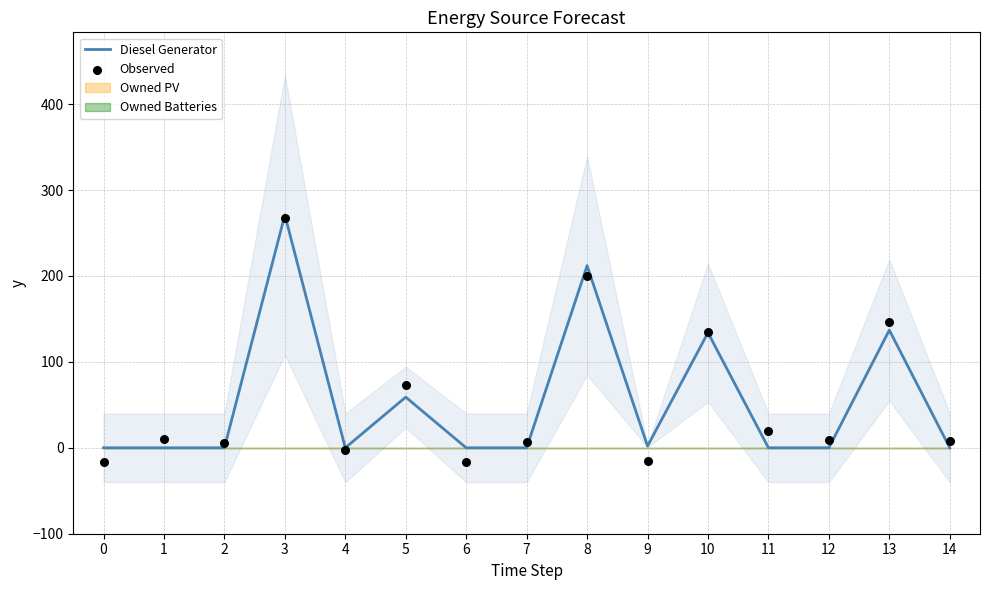

True or false: Diesel Generator has a value of 83 at 12.

False